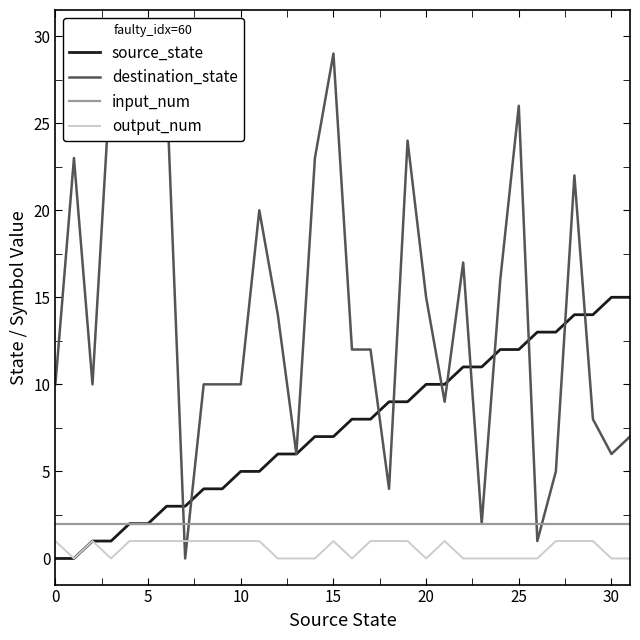

What is the spread (max minus min) of values at 29?

13